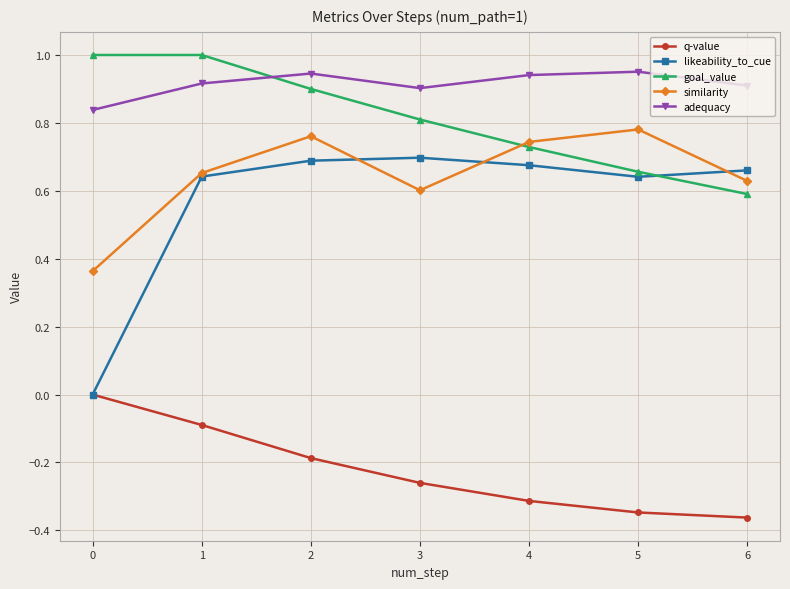

What is the difference between the maximum and minimum values in the adequacy series?

0.1